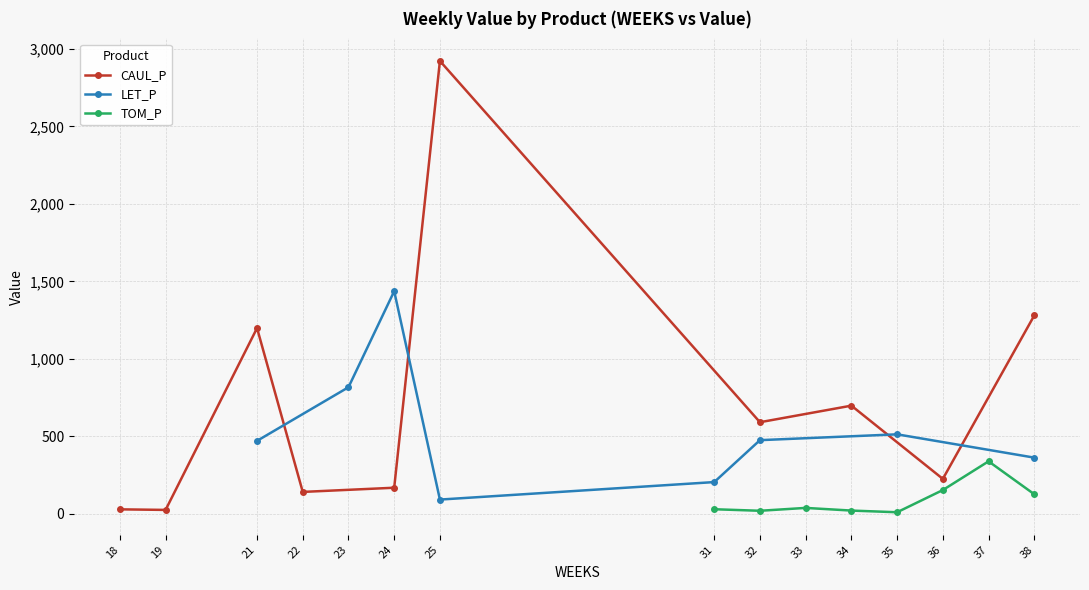

What is the highest value of the CAUL_P series?

2921.6